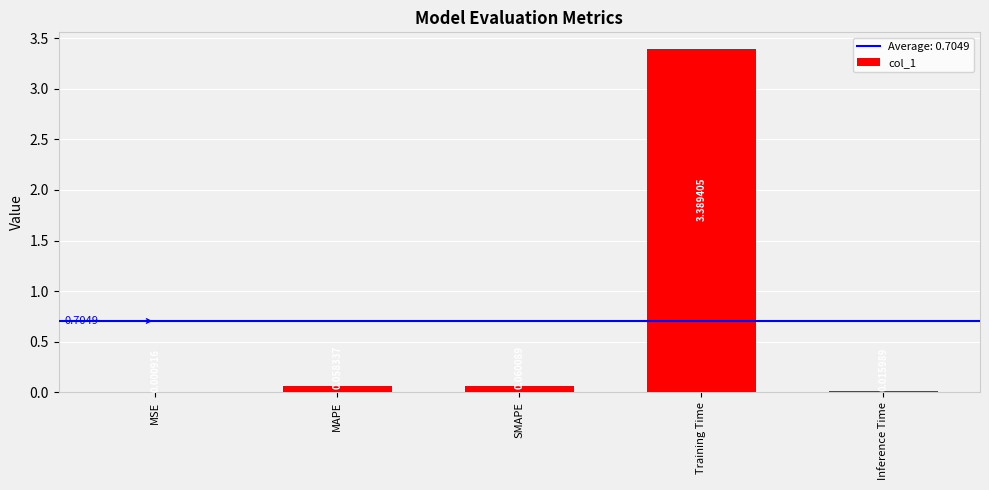

What is the sum of all values?

3.5